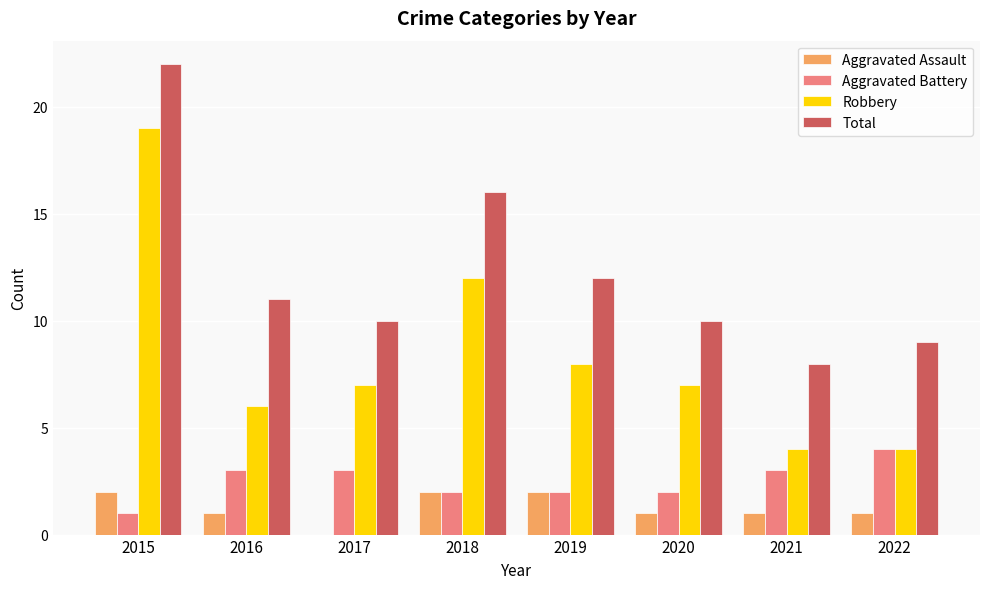

Which series has the largest range (max minus min)?

Robbery